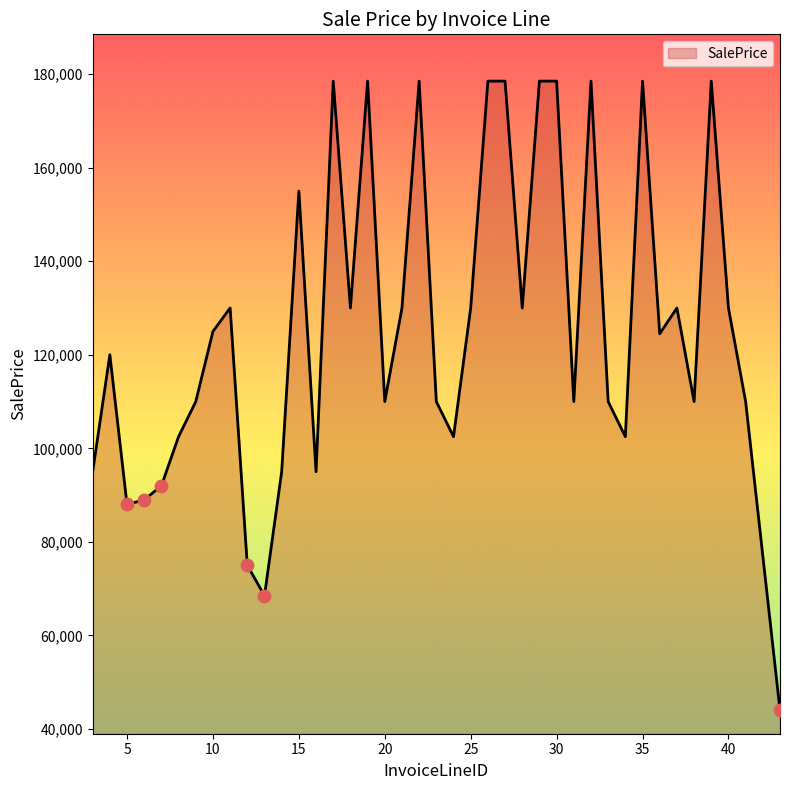

What is the difference between the maximum and minimum values?

134500